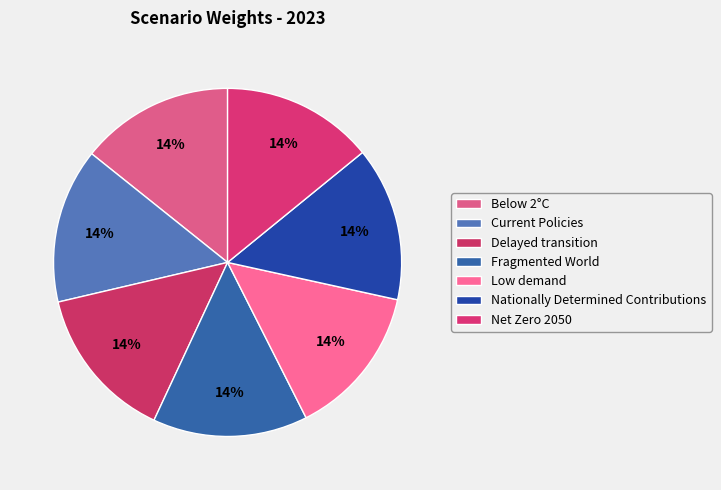

How much of the chart is everything except Nationally Determined Contributions?

85.7%